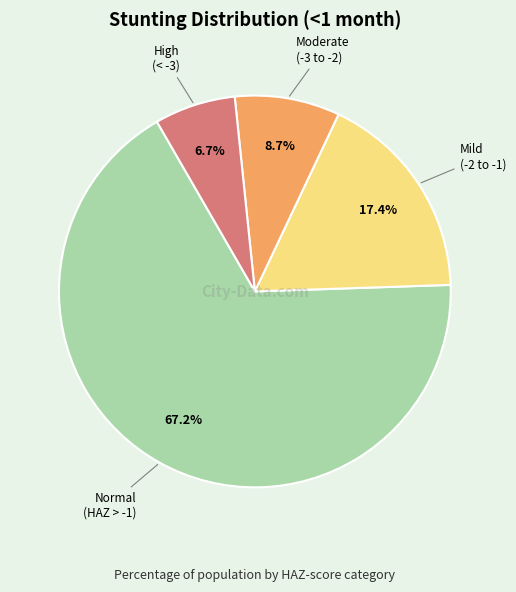

Does any single category account for the majority?

Yes